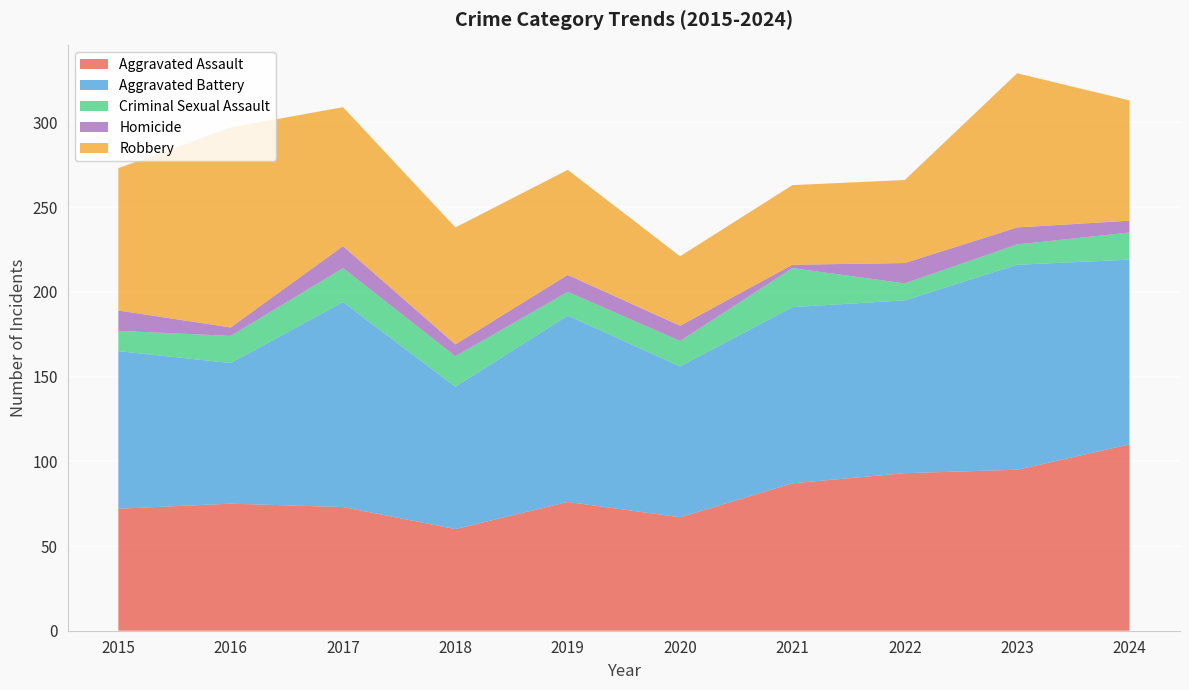

Reading left to right, list all the values displayed in this chart.

Aggravated Assault: 72	75	73	60	76	67	87	93	95	110
Aggravated Battery: 93	83	121	84	110	89	104	102	121	109
Criminal Sexual Assault: 12	16	20	18	14	15	23	10	12	16
Homicide: 12	5	13	7	10	9	2	12	10	7
Robbery: 84	118	82	69	62	41	47	49	91	71